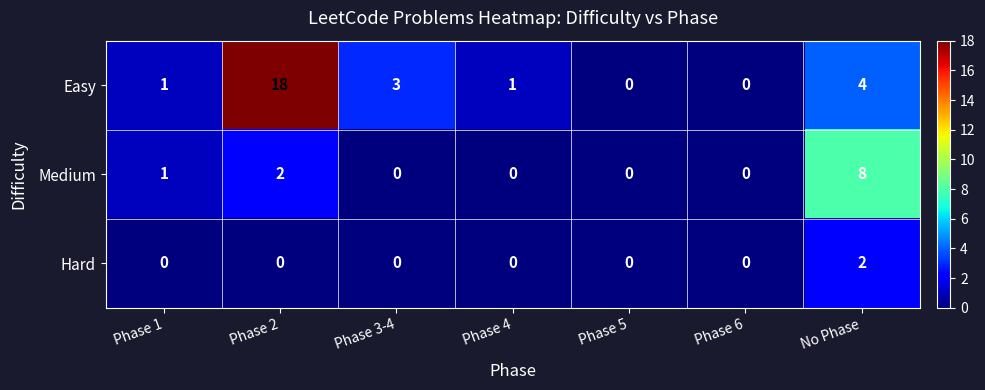

Reading right to left, transcribe all the data shown in this chart.

Easy: No Phase=4	Phase 6=0	Phase 5=0	Phase 4=1	Phase 3-4=3	Phase 2=18	Phase 1=1
Medium: No Phase=8	Phase 6=0	Phase 5=0	Phase 4=0	Phase 3-4=0	Phase 2=2	Phase 1=1
Hard: No Phase=2	Phase 6=0	Phase 5=0	Phase 4=0	Phase 3-4=0	Phase 2=0	Phase 1=0